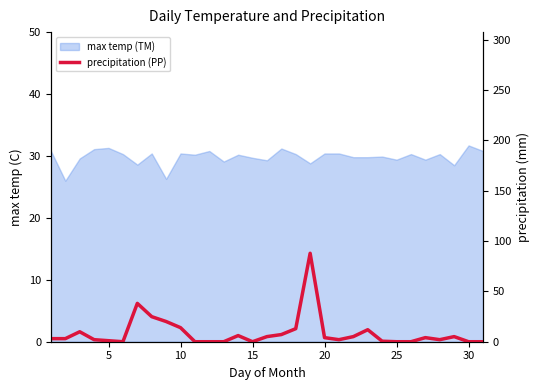

How many lines are shown in the chart?

1